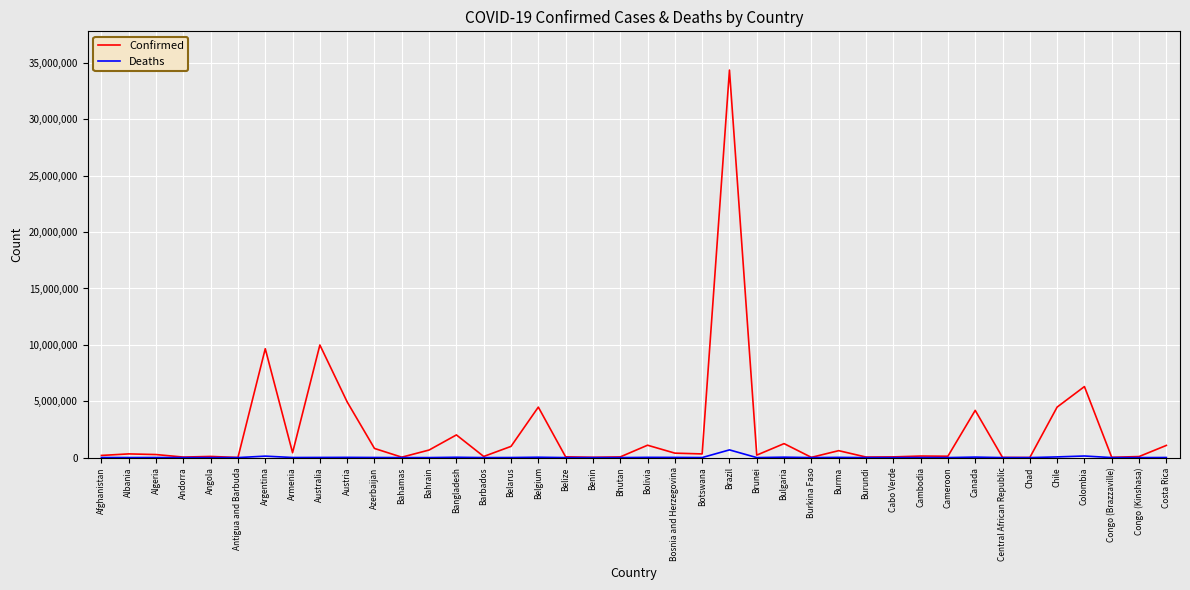

Which series has the largest total across all categories?

Confirmed